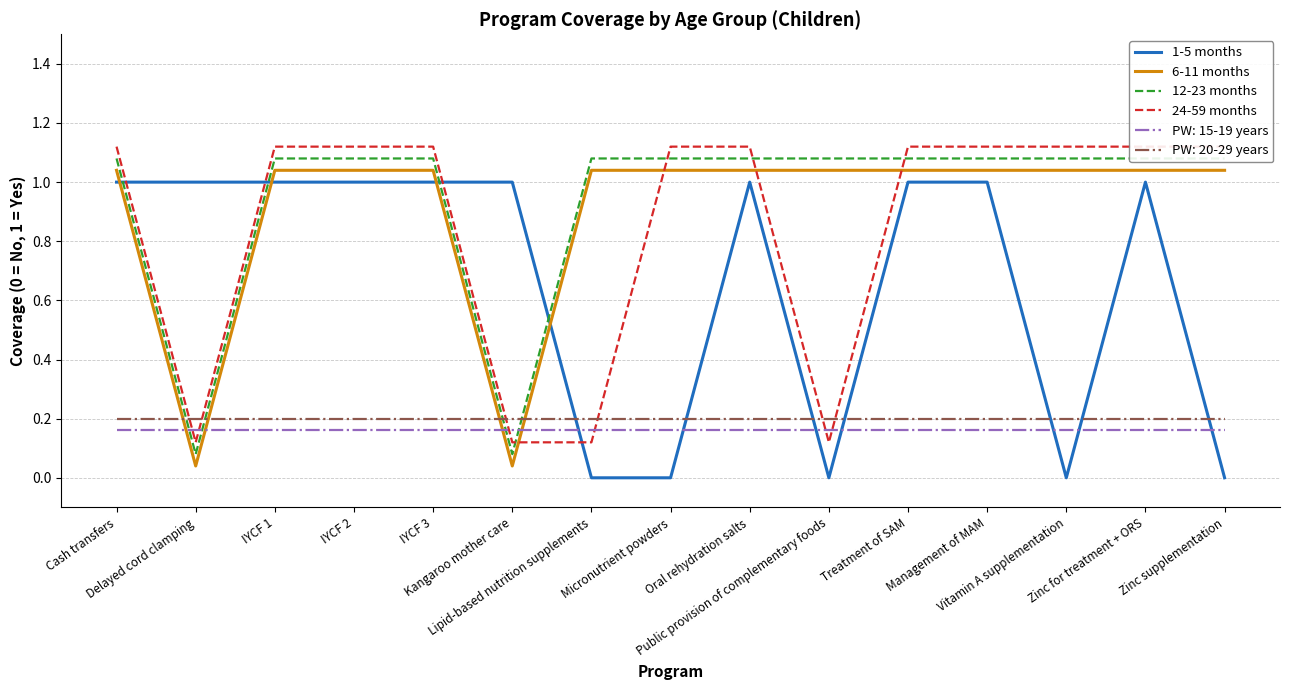

What position from the left is Management of MAM?

12